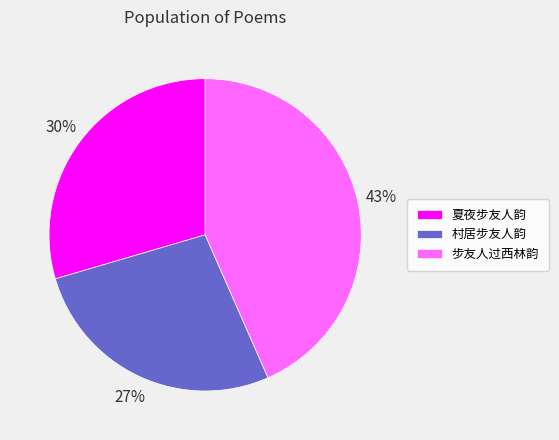

Is it true that 步友人过西林韵 is 32% of the pie?

False